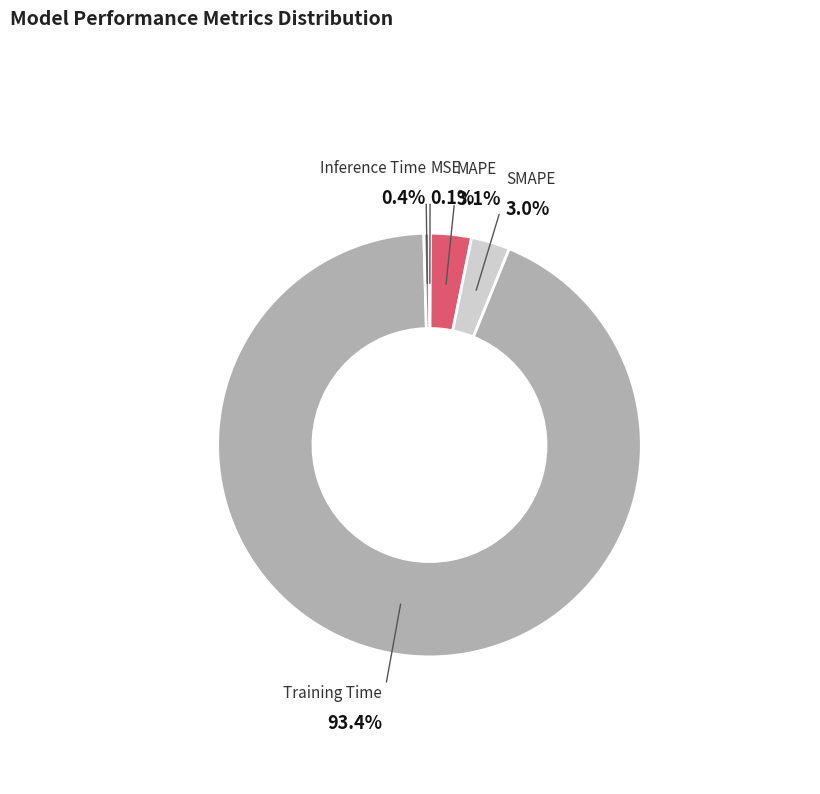

Is there any slice that represents more than half of the pie?

Yes